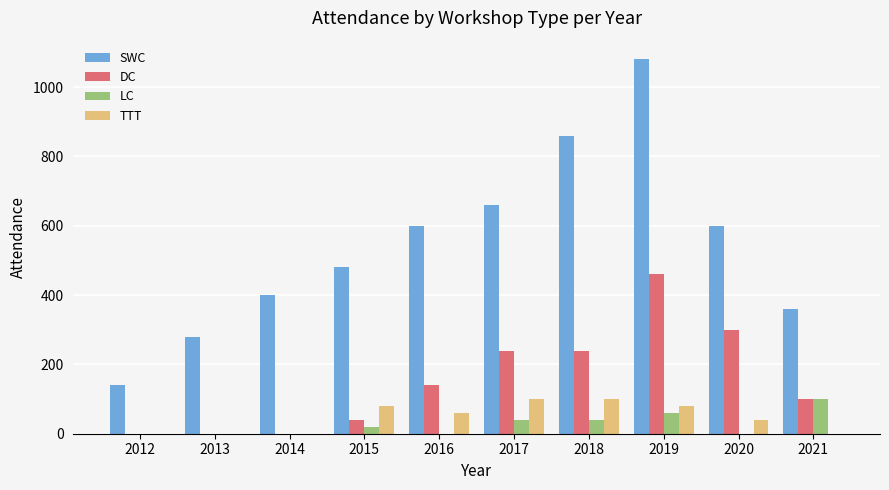

At which category is the sum across all series the highest?

2019